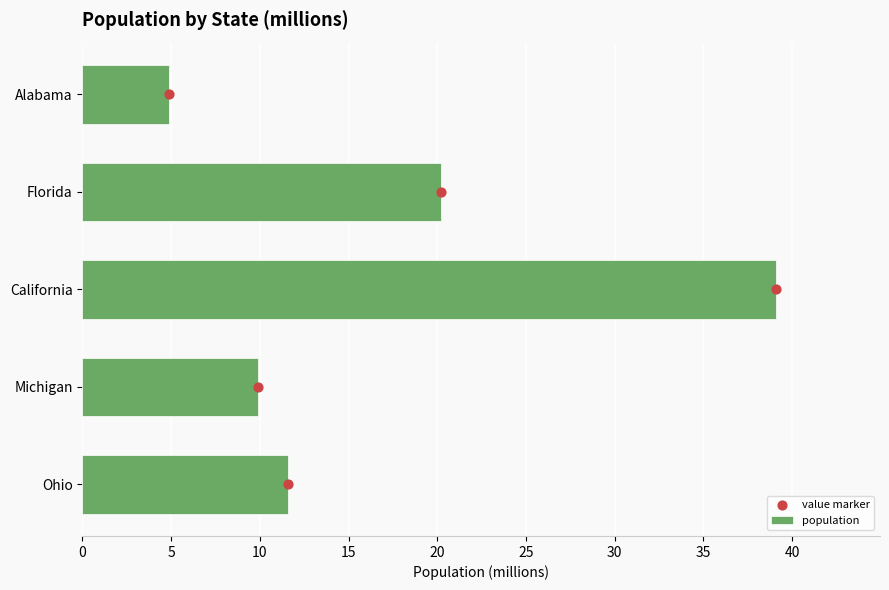

What is the difference between the population values at Florida and Ohio?

8.6